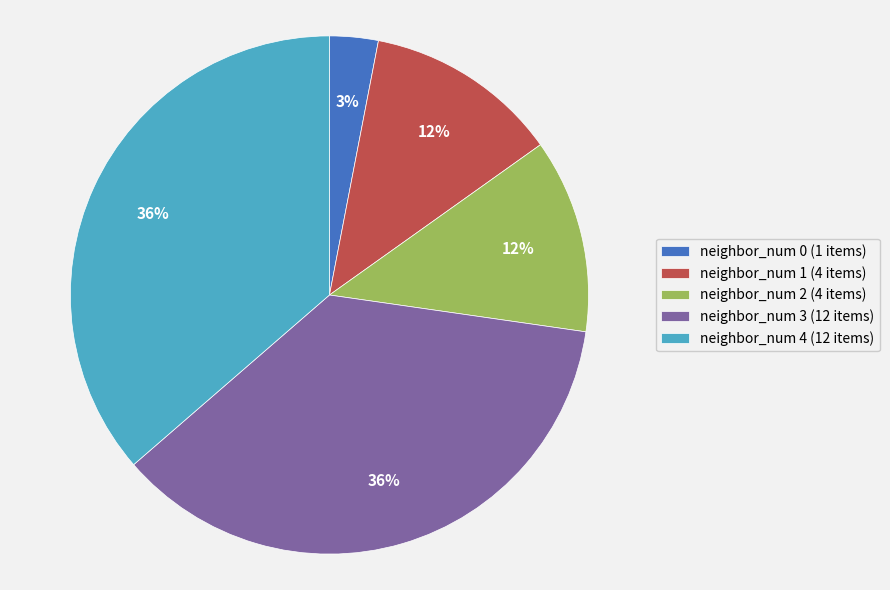

Approximately how many times larger is the value at neighbor_num 4 compared to neighbor_num 1?

3.0